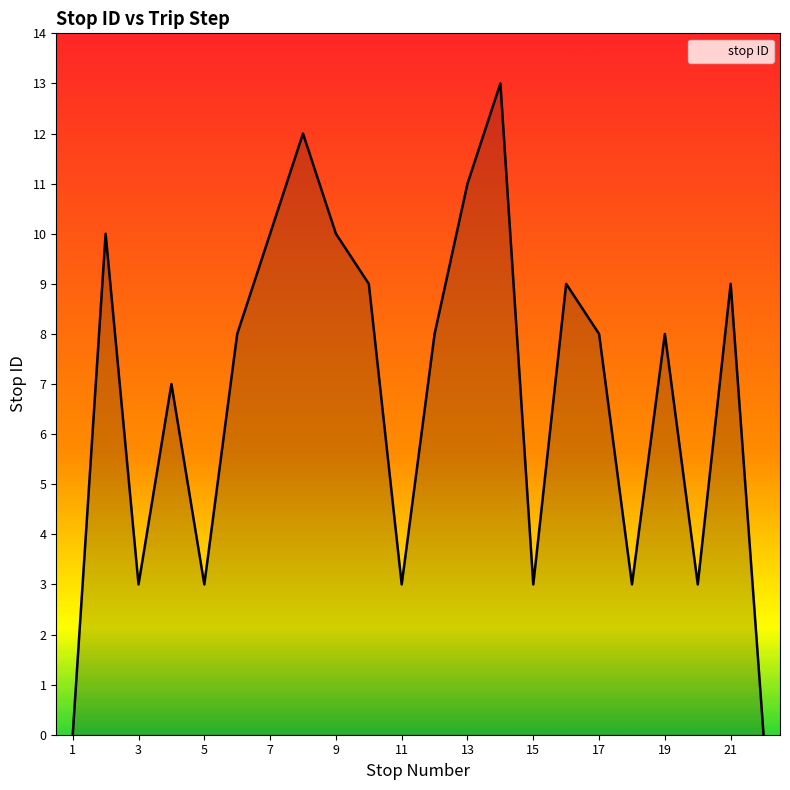

What is the difference between the maximum and minimum values?

13